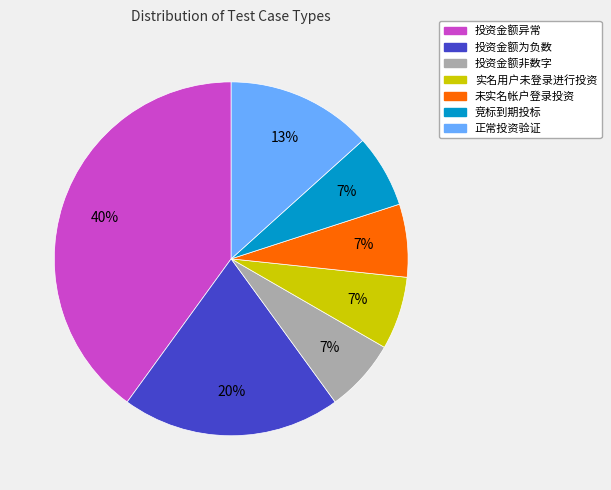

Count the number of slices in the pie.

7